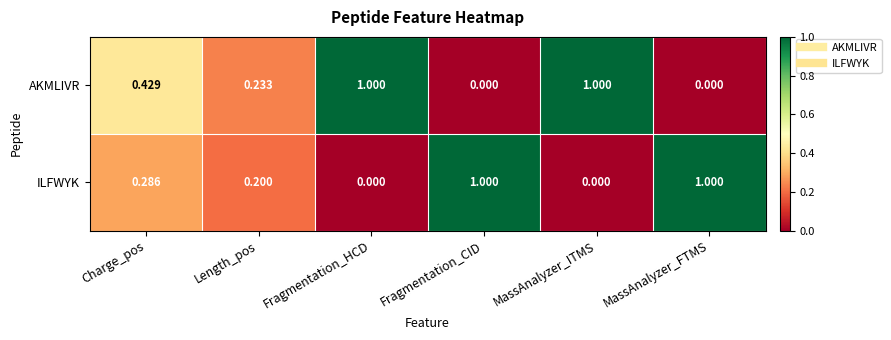

Between Charge_pos and Fragmentation_HCD, which series saw the biggest shift?

AKMLIVR